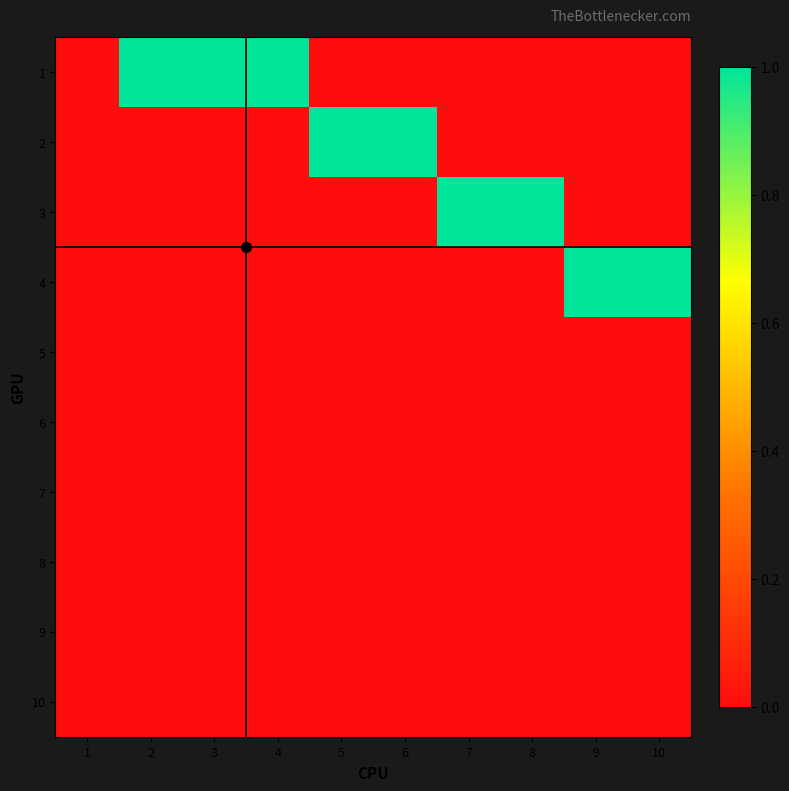

Reading right to left, list all the values displayed in this chart.

1: 10=0	9=0	8=0	7=0	6=0	5=0	4=1	3=1	2=1	1=0
2: 10=0	9=0	8=0	7=0	6=1	5=1	4=0	3=0	2=0	1=0
3: 10=0	9=0	8=1	7=1	6=0	5=0	4=0	3=0	2=0	1=0
4: 10=1	9=1	8=0	7=0	6=0	5=0	4=0	3=0	2=0	1=0
5: 10=0	9=0	8=0	7=0	6=0	5=0	4=0	3=0	2=0	1=0
6: 10=0	9=0	8=0	7=0	6=0	5=0	4=0	3=0	2=0	1=0
7: 10=0	9=0	8=0	7=0	6=0	5=0	4=0	3=0	2=0	1=0
8: 10=0	9=0	8=0	7=0	6=0	5=0	4=0	3=0	2=0	1=0
9: 10=0	9=0	8=0	7=0	6=0	5=0	4=0	3=0	2=0	1=0
10: 10=0	9=0	8=0	7=0	6=0	5=0	4=0	3=0	2=0	1=0